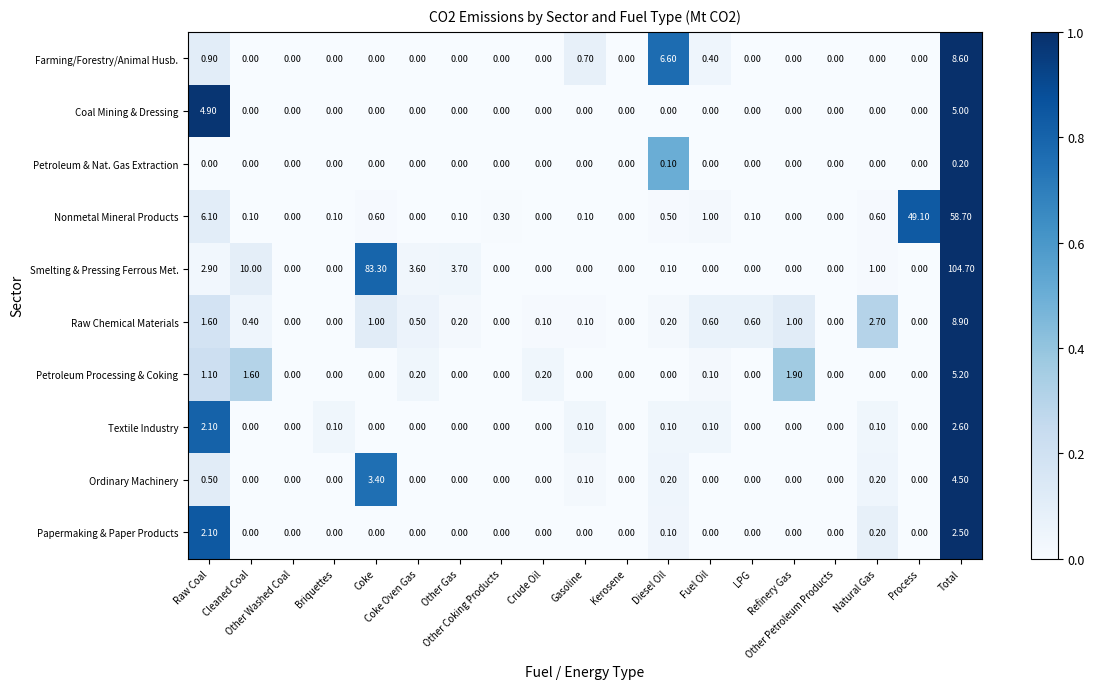

What is the sum of all Farming/Forestry/Animal Husb. values?

17.2